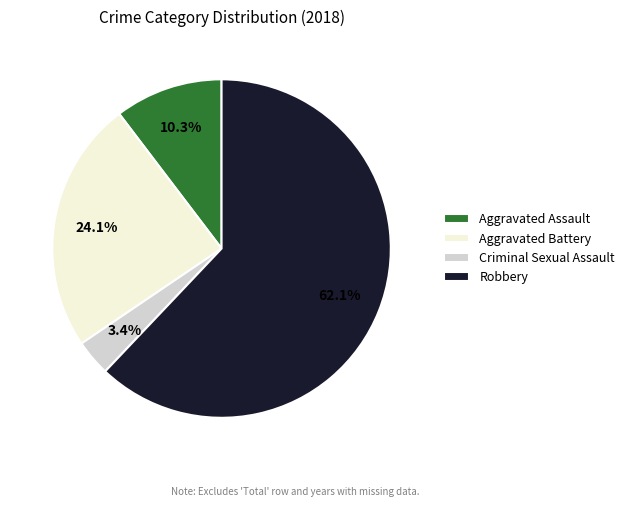

How many segments does this pie chart have?

4